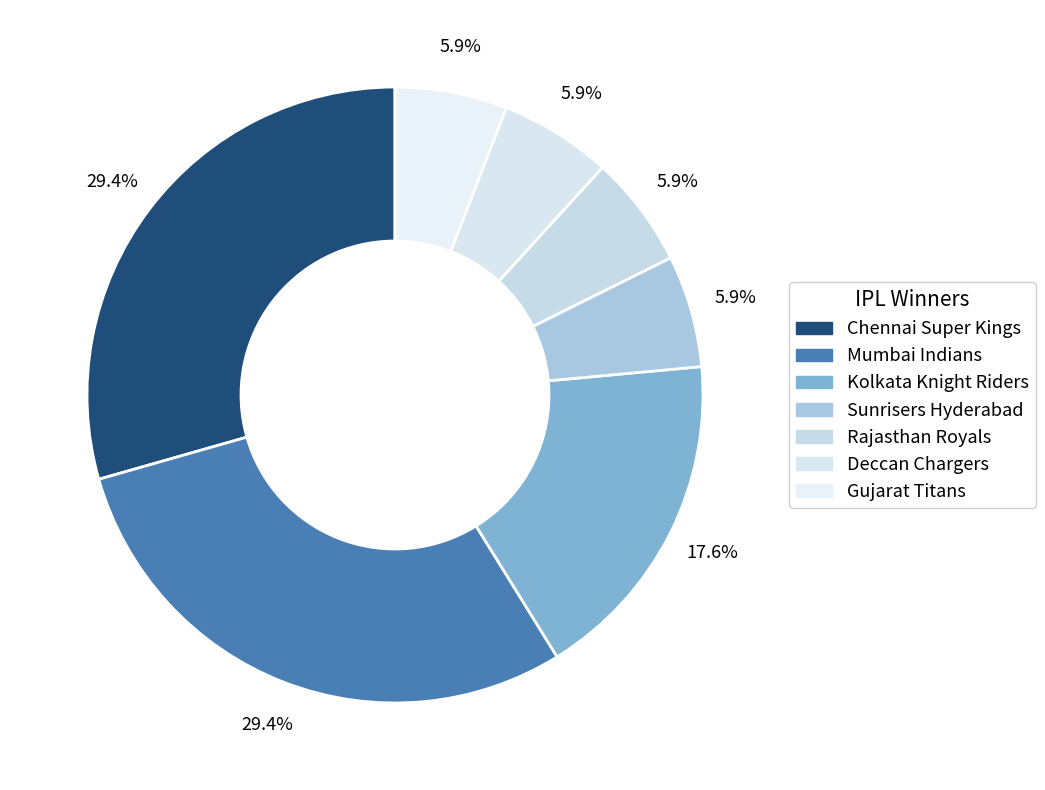

What percentage is NOT represented by Sunrisers Hyderabad?

94.1%